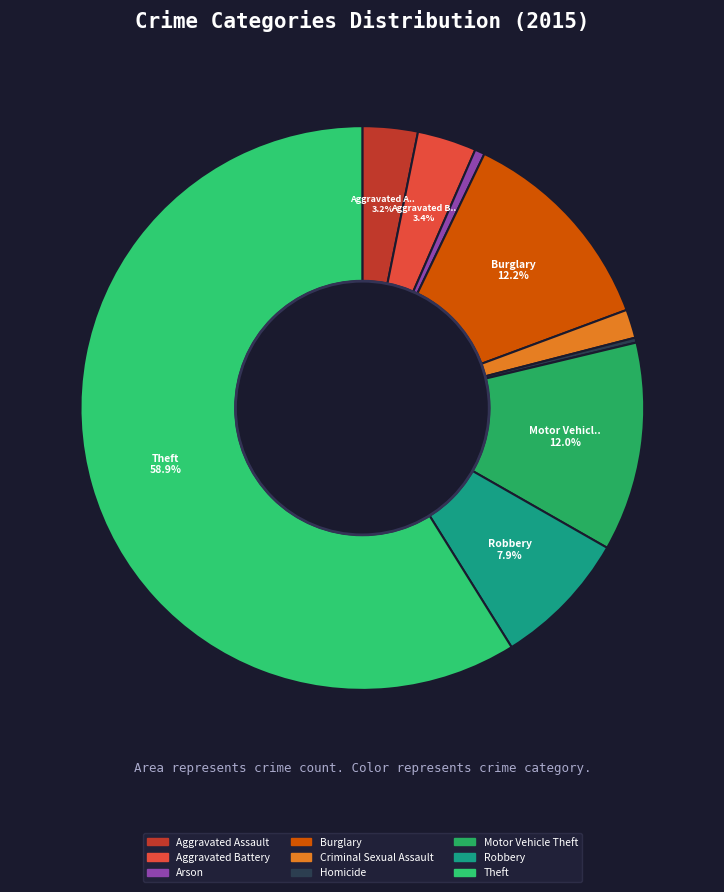

What is the total percentage of Burglary and Arson?

12.8%